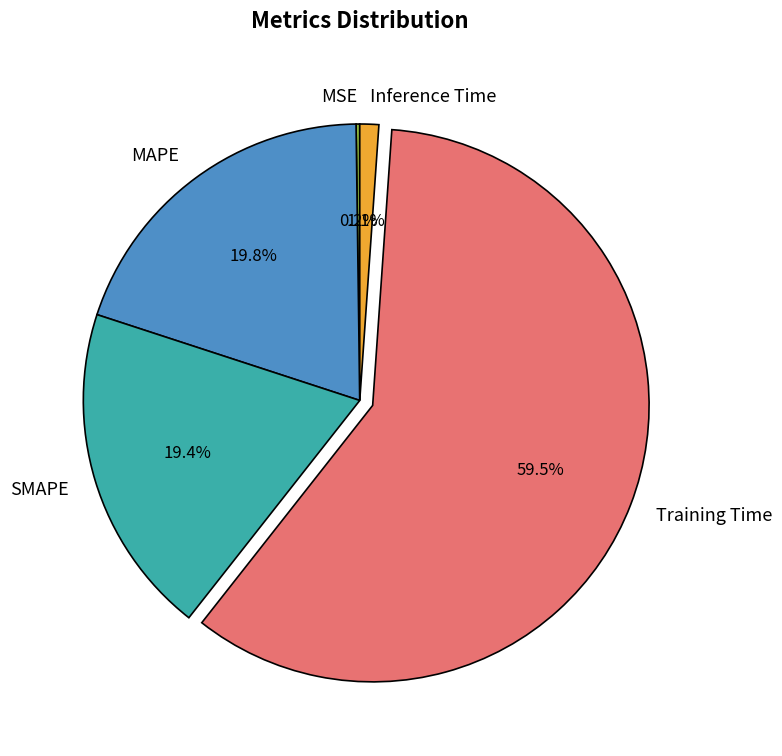

To the nearest percent, what is the combined percentage of SMAPE and Training Time?

79%